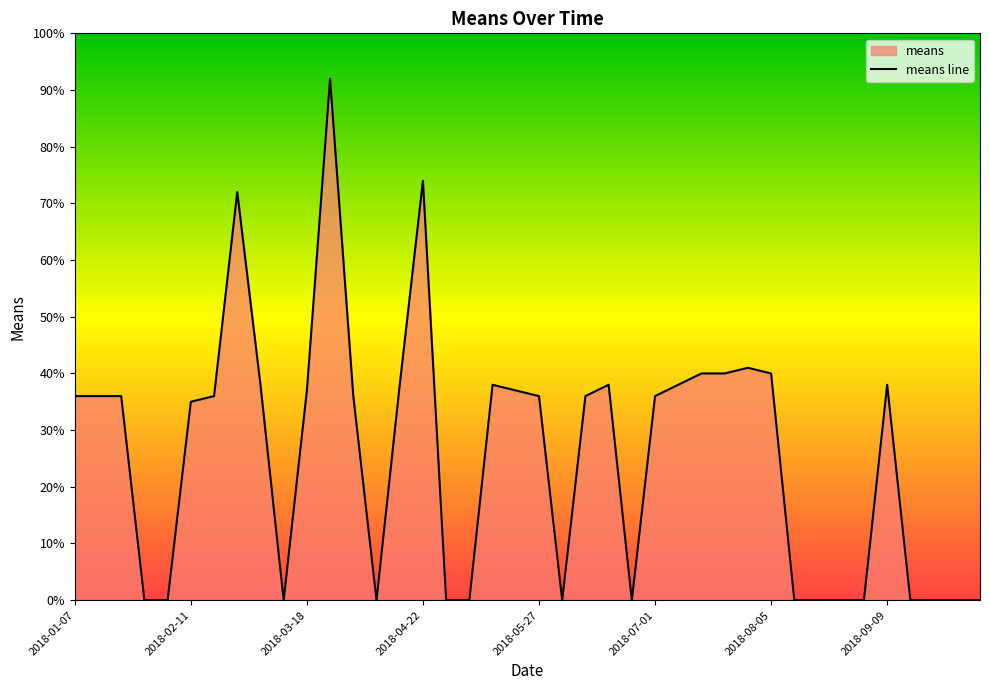

What is the greatest value displayed?

92